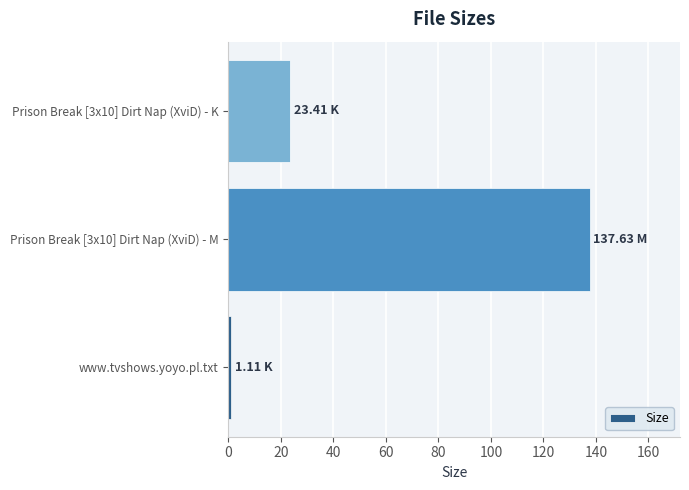

What is the change in value from Prison Break [3x10] Dirt Nap (XviD) - M to Prison Break [3x10] Dirt Nap (XviD) - K?

-114.2